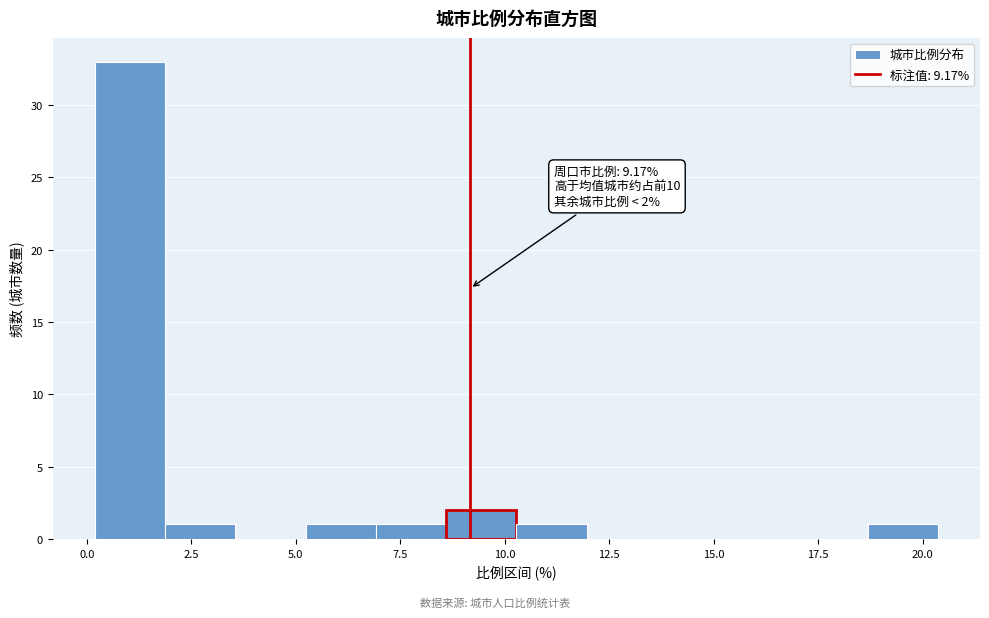

Around what value on the x-axis is the tallest bar? Give the approximate position of its centre, as read against the axis.

1.0